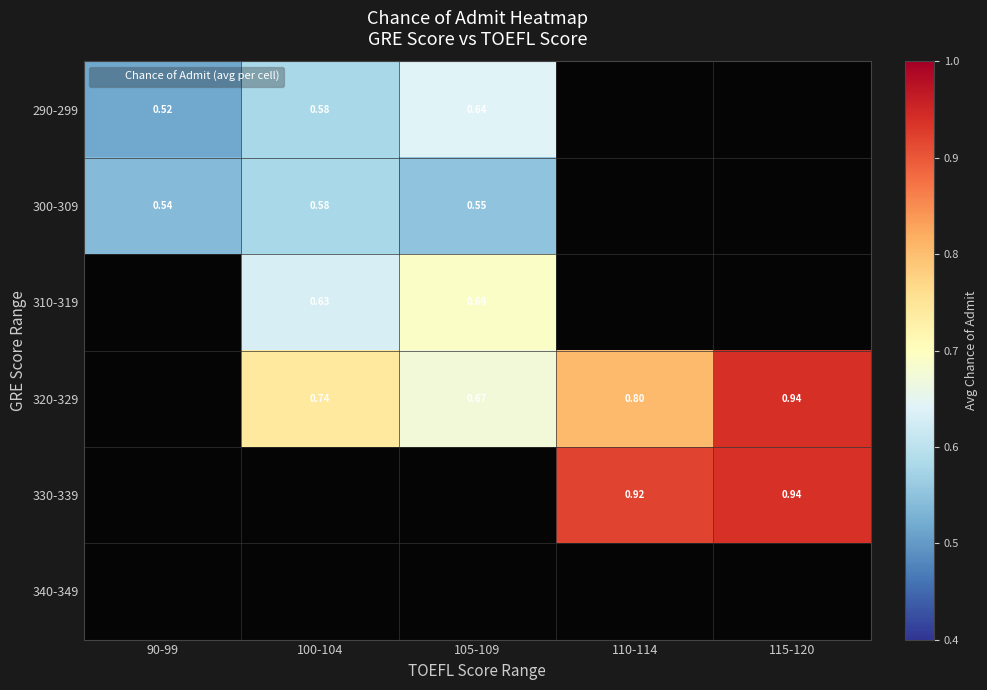

Is the value of 320-329 at 105-109 greater than the value of 300-309 at 90-99?

Yes